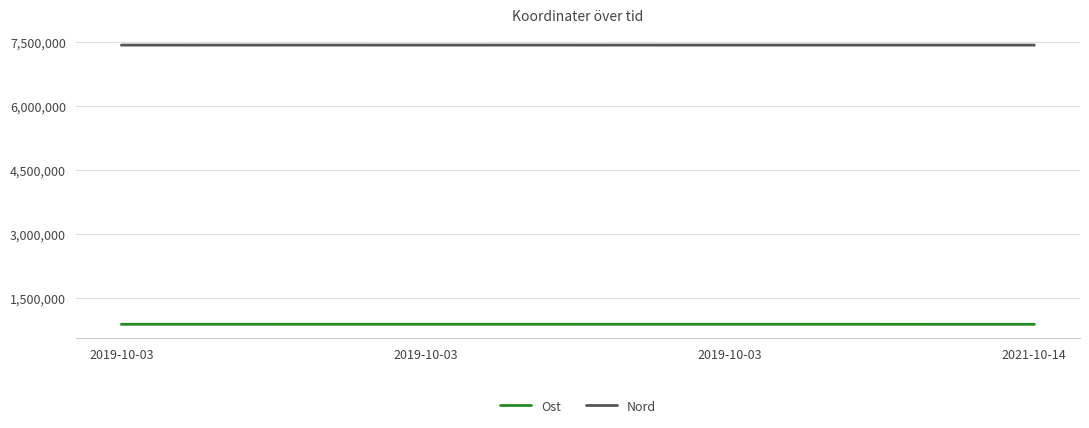

The Nord series shows 10709956.6 at 2019-10-03. True or false?

False